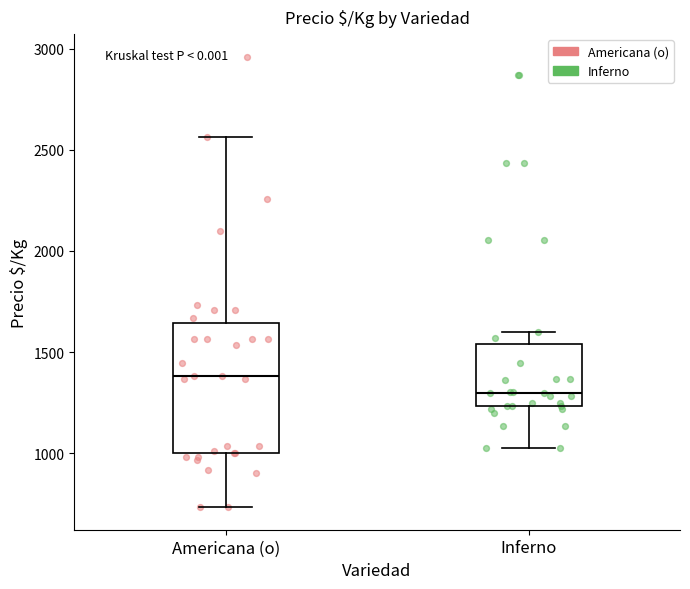

Which box's median line is the highest?

Americana (o)